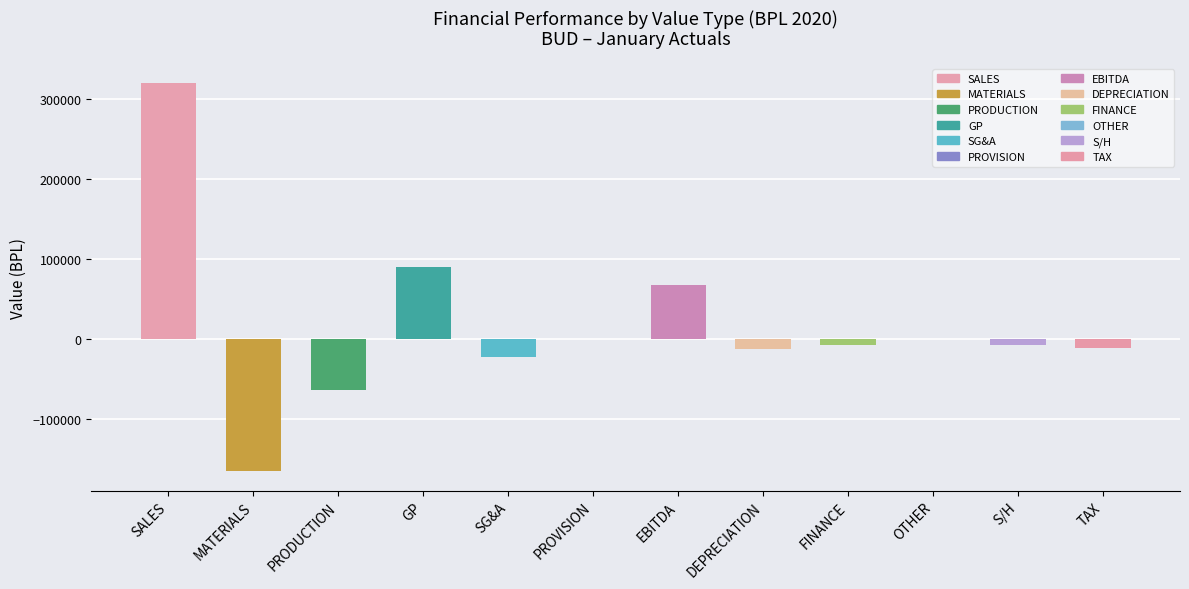

At which category does the chart reach its peak across all series?

SALES